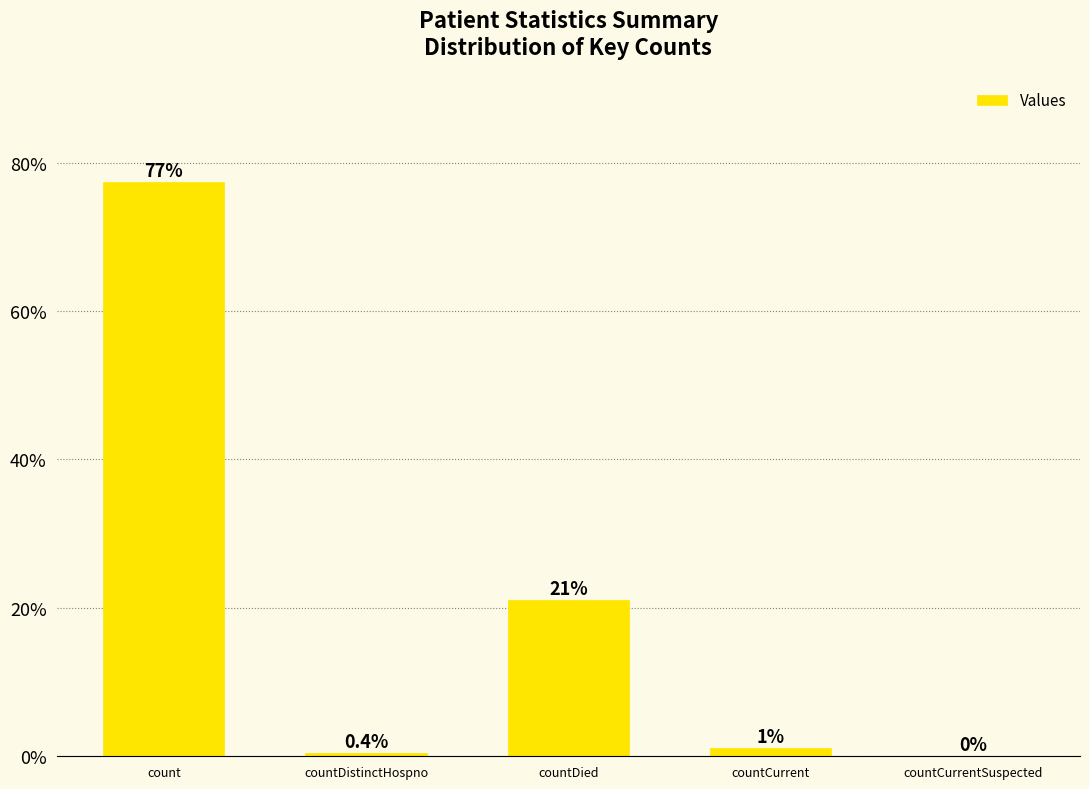

Between countDistinctHospno and count, which is larger?

count